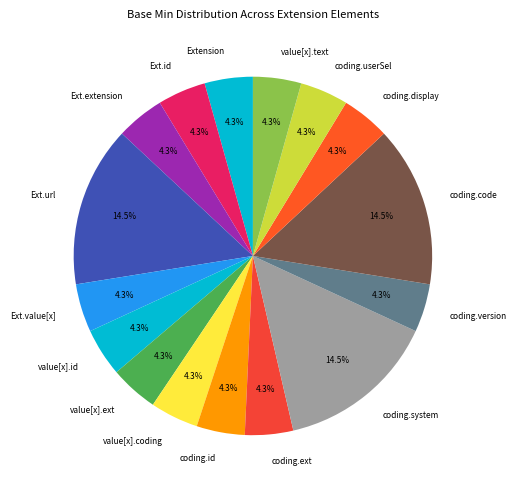

Is there any slice that represents more than half of the pie?

No